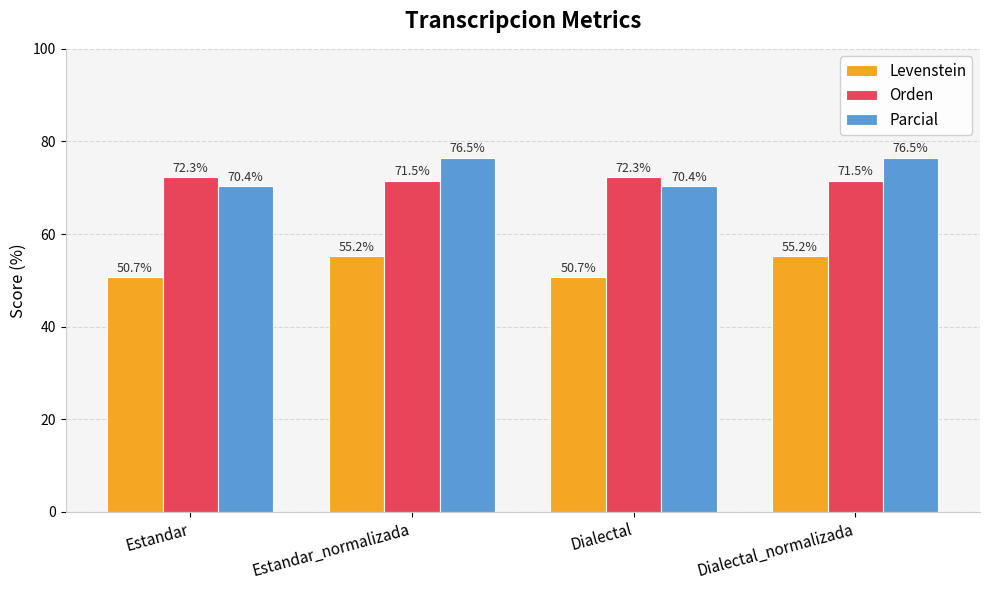

What is the sum of the Orden values at Estandar and Dialectal?

144.7